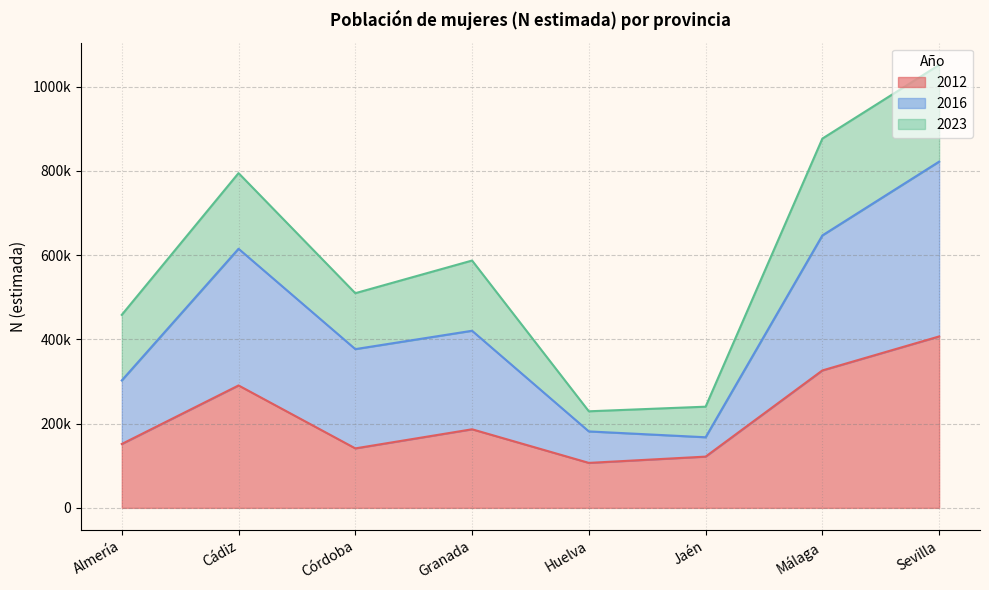

Where does the 2012 series first go above 186553?

Cádiz